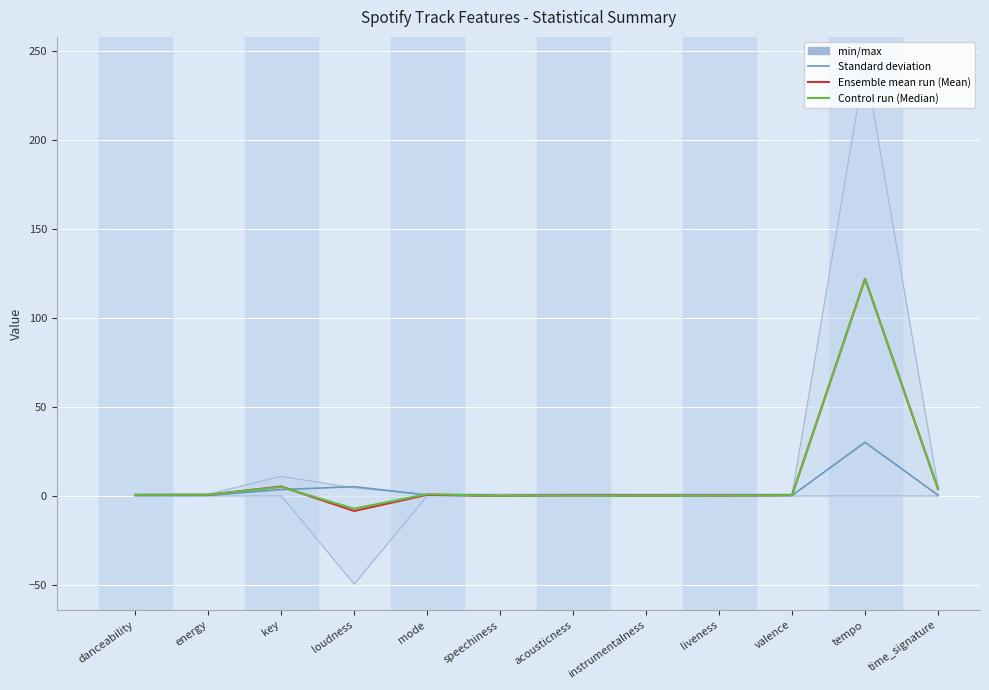

Is this an area chart (filled region under the line)?

No